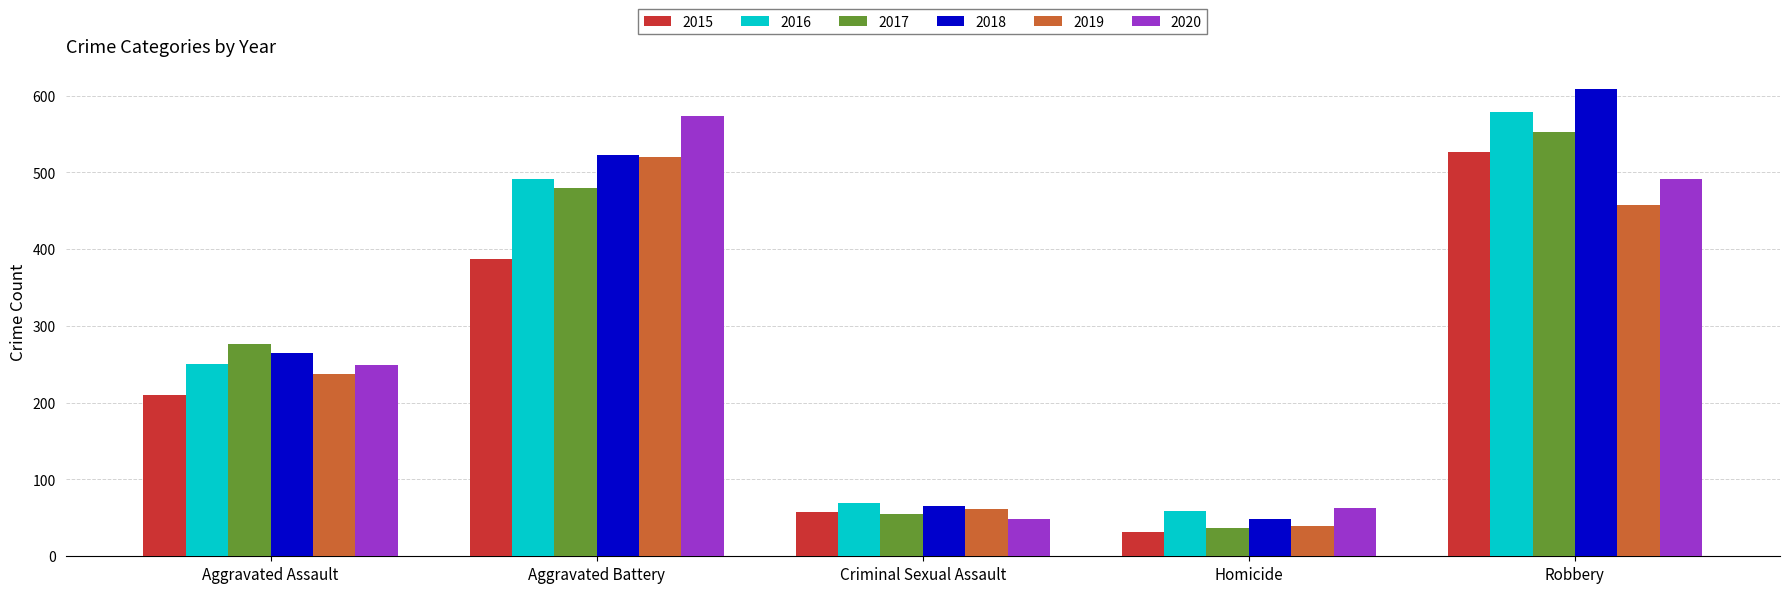

What are all the series names shown in the legend?

2015, 2016, 2017, 2018, 2019, 2020